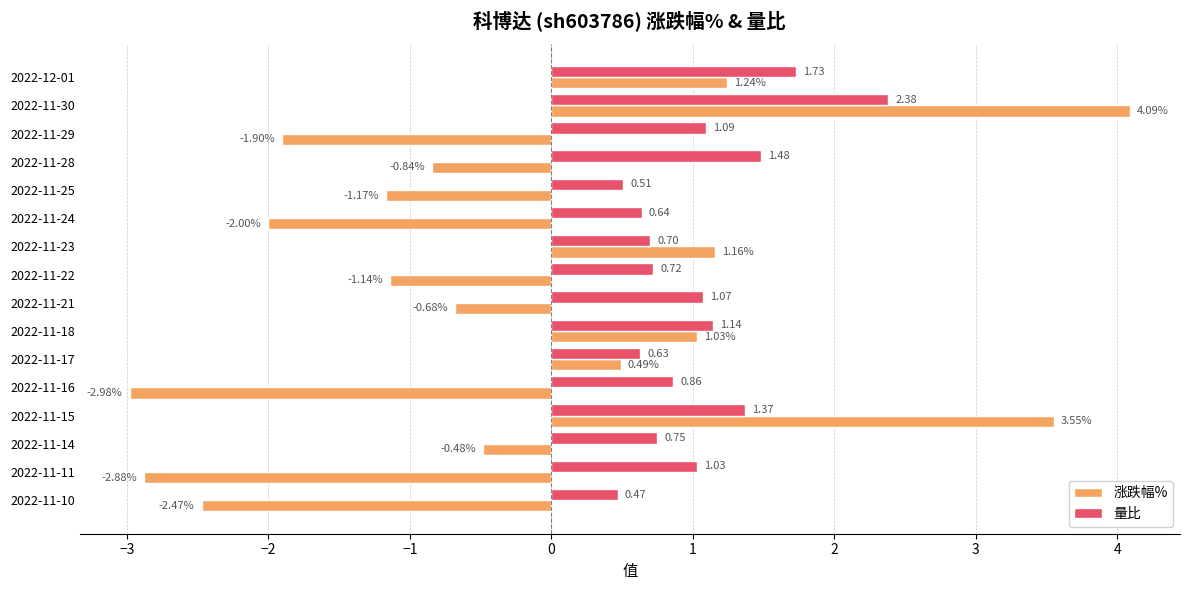

What is the sum of all 涨跌幅% values?

-5.0